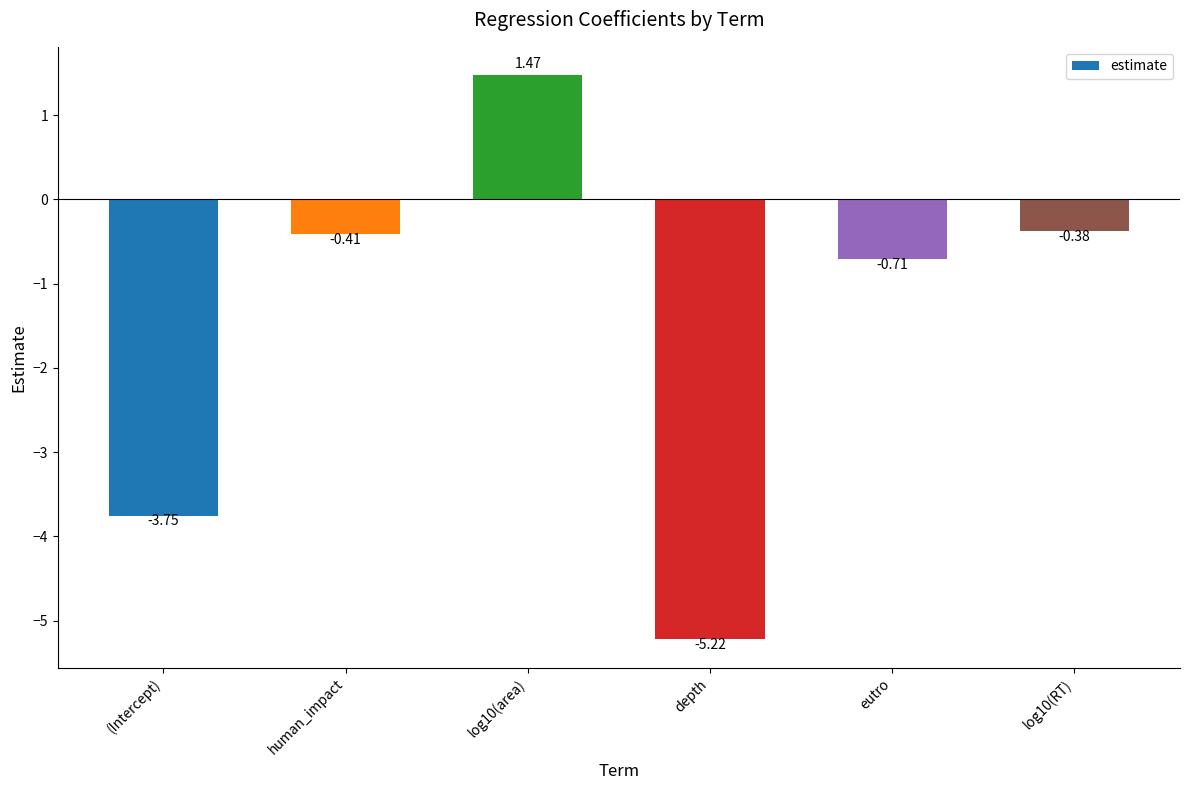

What is the difference between the maximum and minimum values?

6.7